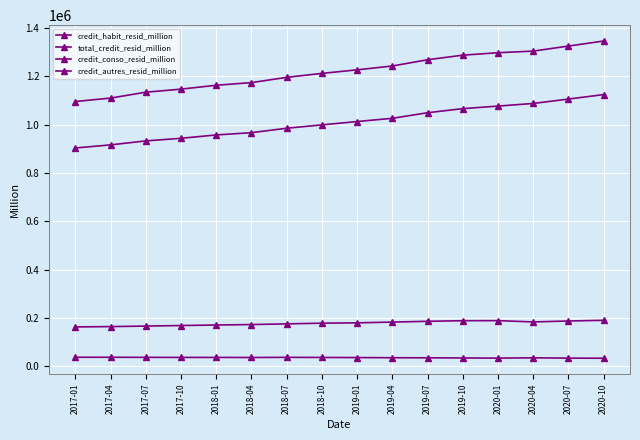

True or false: credit_habit_resid_million has more than 2 points higher than both neighbors.

False